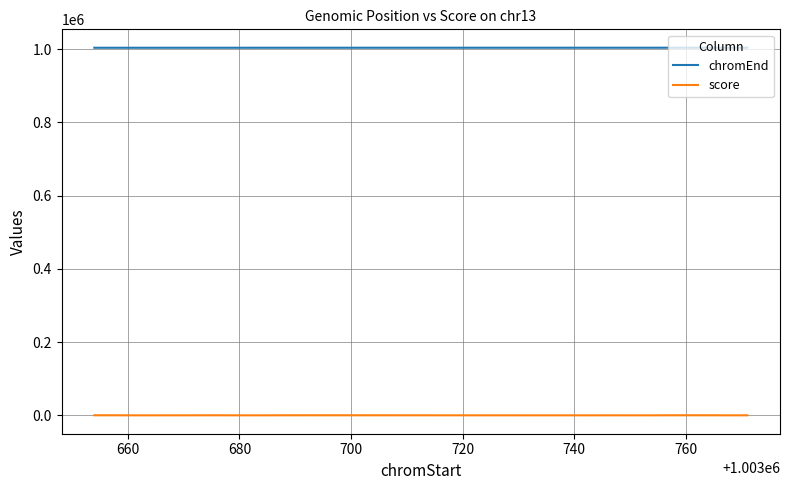

Which series has the largest total across all categories?

chromEnd